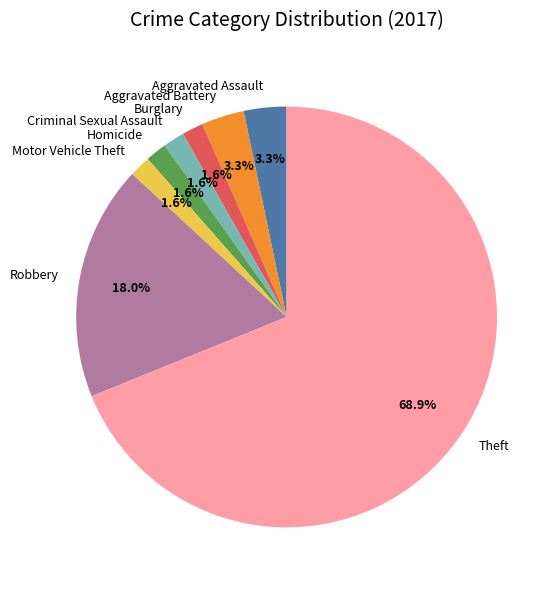

What portion of the pie excludes Burglary?

98.4%